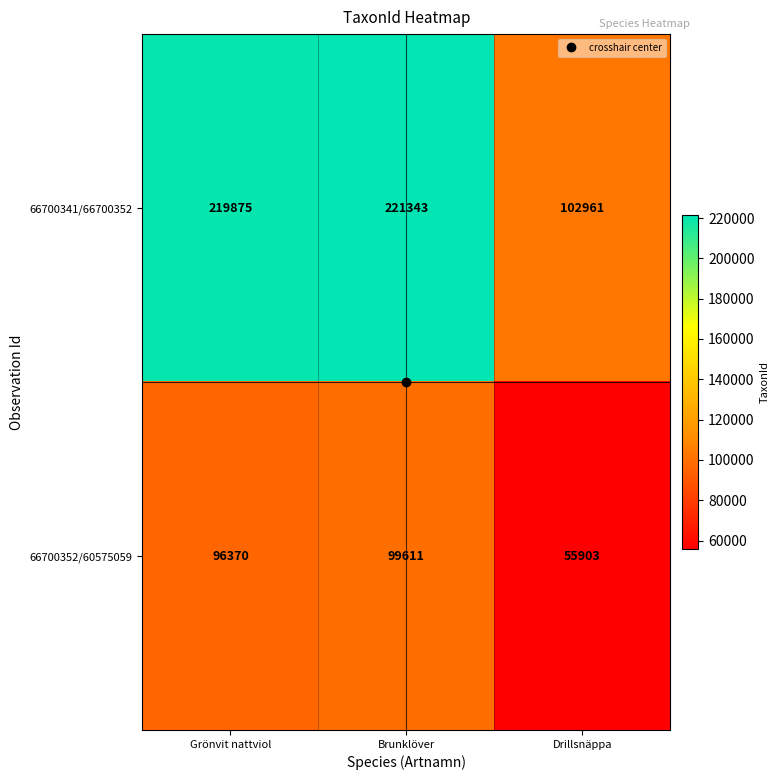

Which series has the largest range (max minus min)?

66700341/66700352